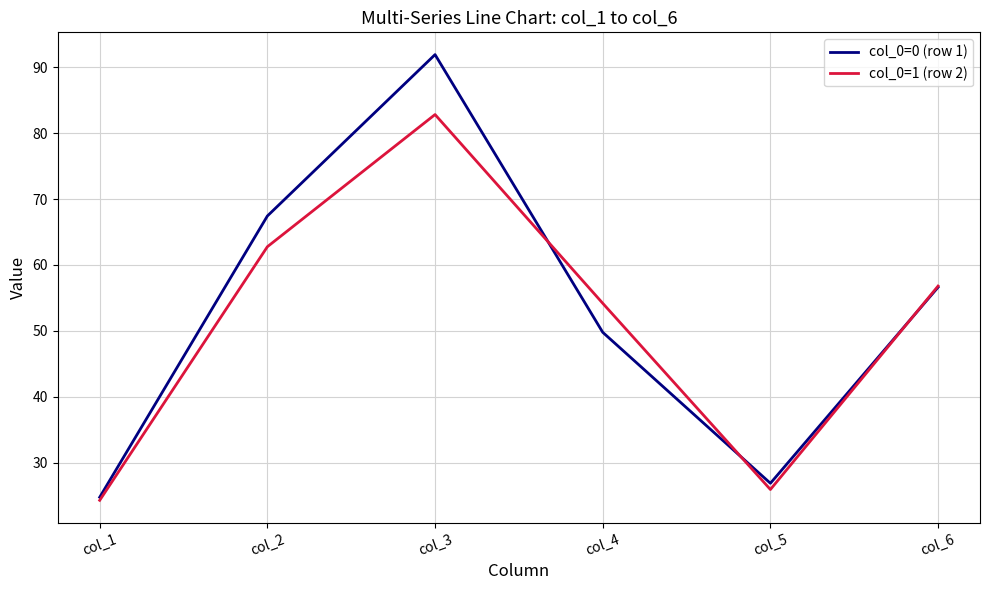

What is the spread (max minus min) of values at col_5?

0.9